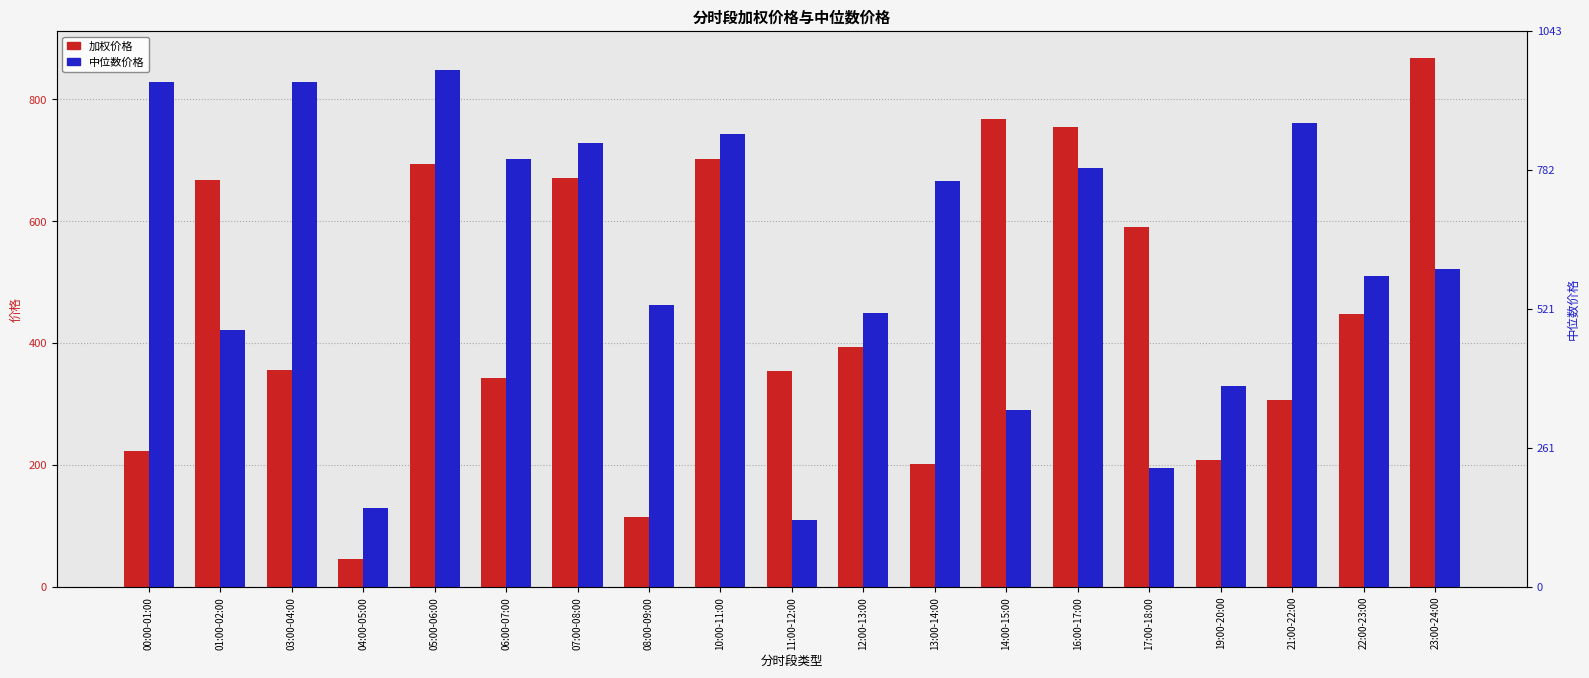

The value of 中位数价格 at 11:00-12:00 is 109.5. True or false?

True